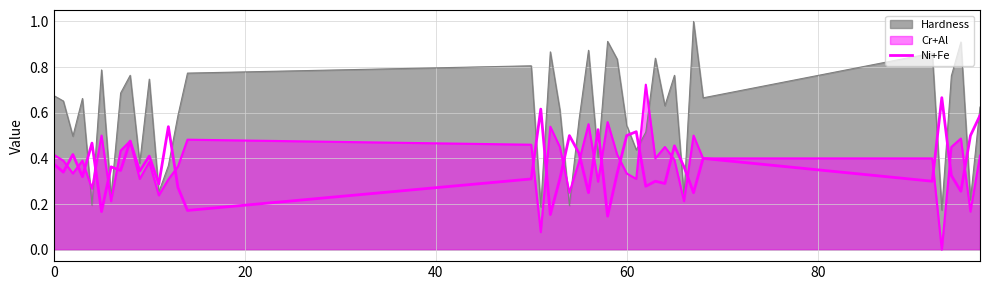

True or false: the data shows 0.2 at 18.

False